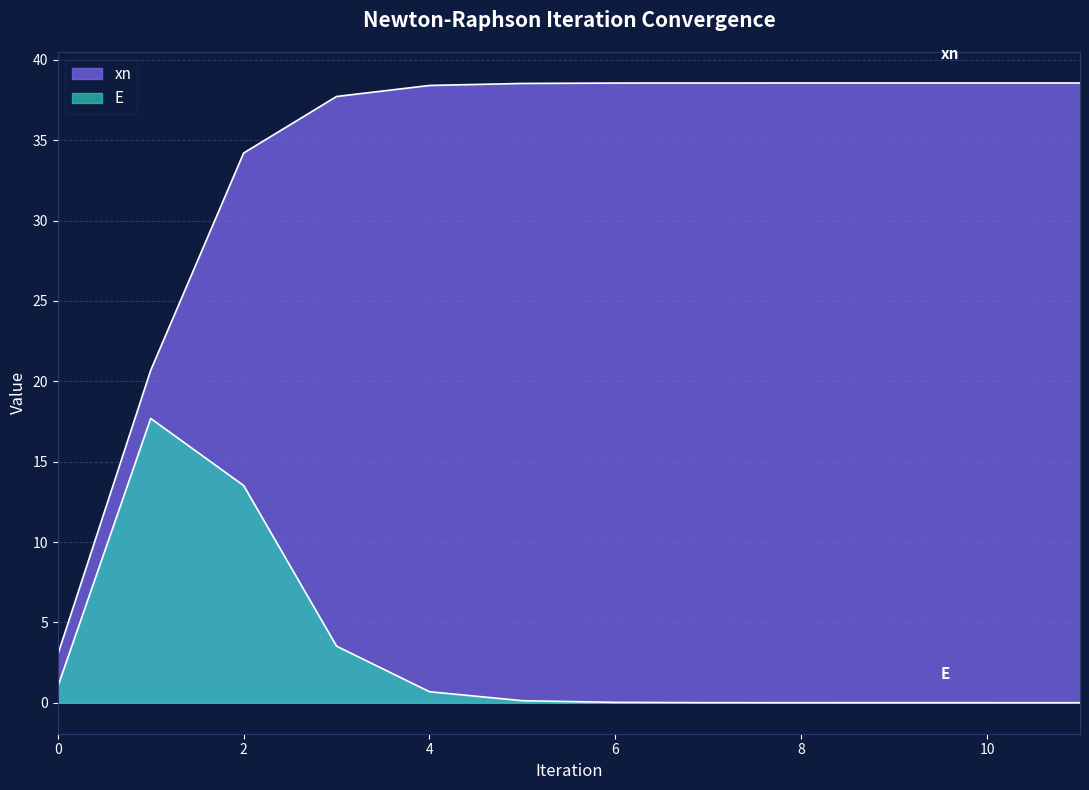

Reading left to right, what are all the values shown in this chart?

xn: 3.0	20.7	34.2	37.7	38.4	38.5	38.6	38.6	38.6	38.6	38.6	38.6
E: 1.0	17.7	13.5	3.5	0.7	0.1	0.0	0.0	0.0	0.0	0.0	0.0